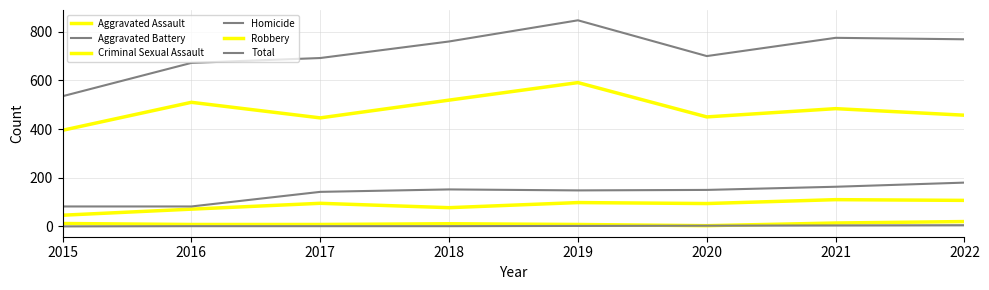

How many lines are shown in the chart?

6